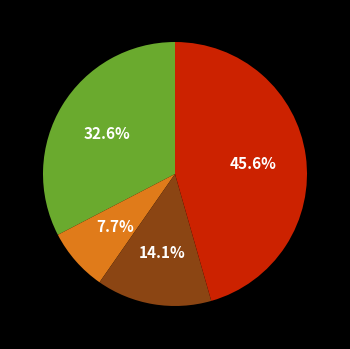

Is there a majority slice in this chart?

No